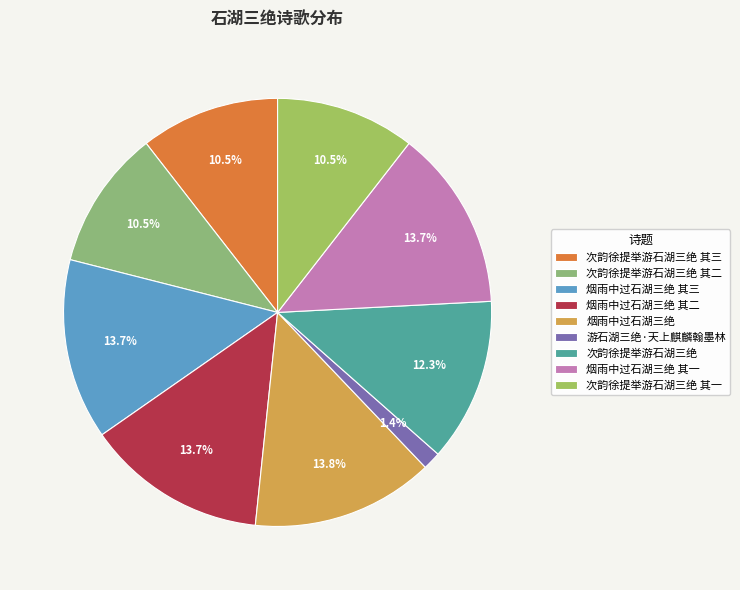

Count the number of slices in the pie.

9